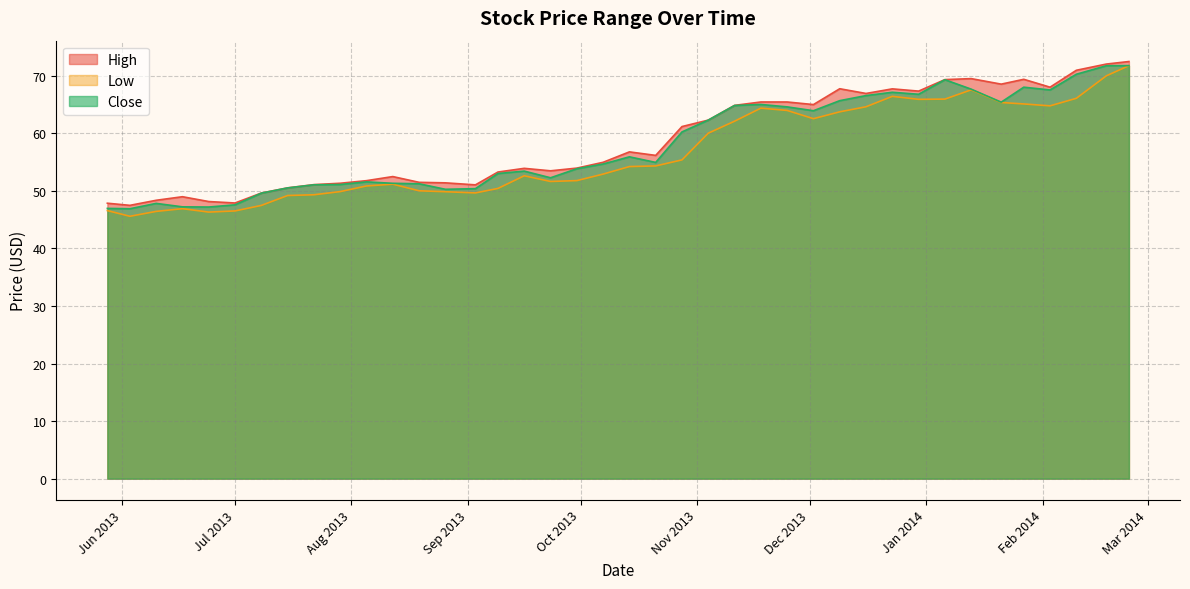

Which series has the largest range (max minus min)?

Low